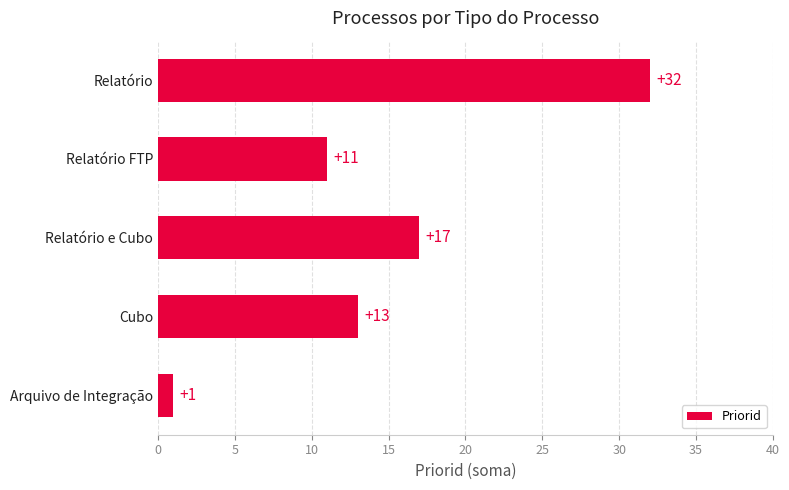

The value at Relatório e Cubo is 17. True or false?

True